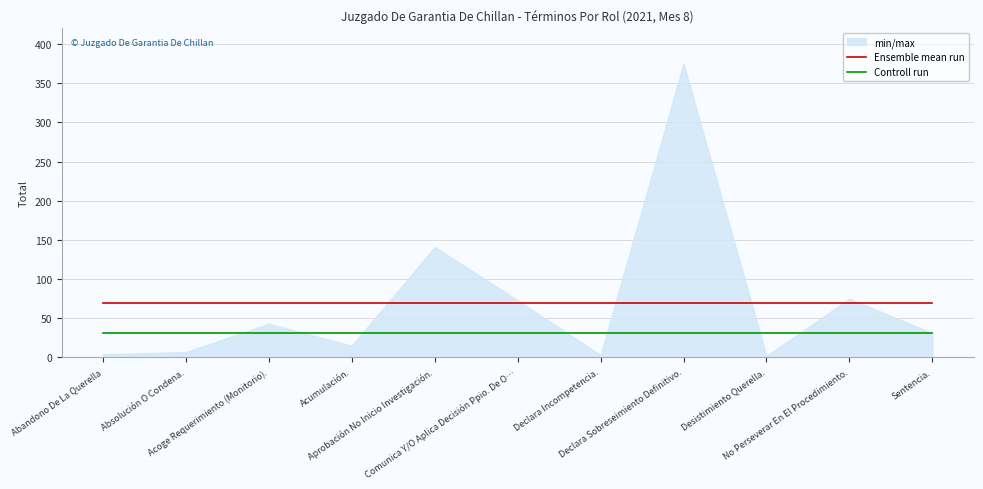

What is the sum of the Ensemble mean run values at Sentencia. and Declara Sobreseimiento Definitivo.?

139.8